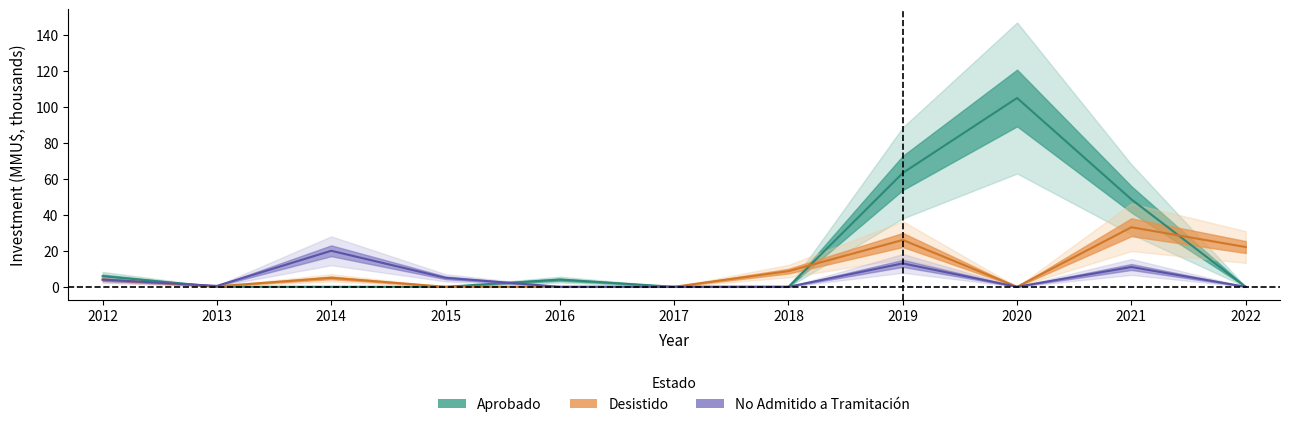

What is the difference between the maximum and minimum values in the No Admitido a Tramitación series?

20.0